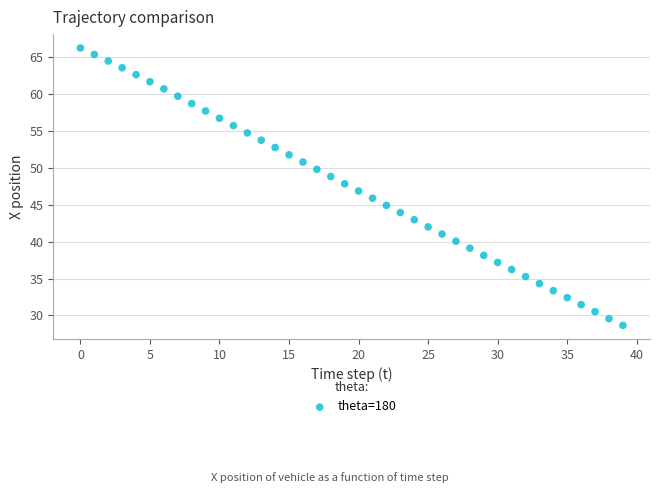

How many points are shown in the scatter plot?

40